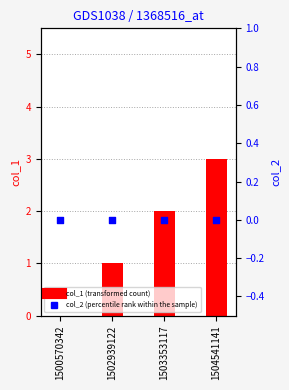

Which series reaches the maximum Y coordinate?

col_1 (transformed count)